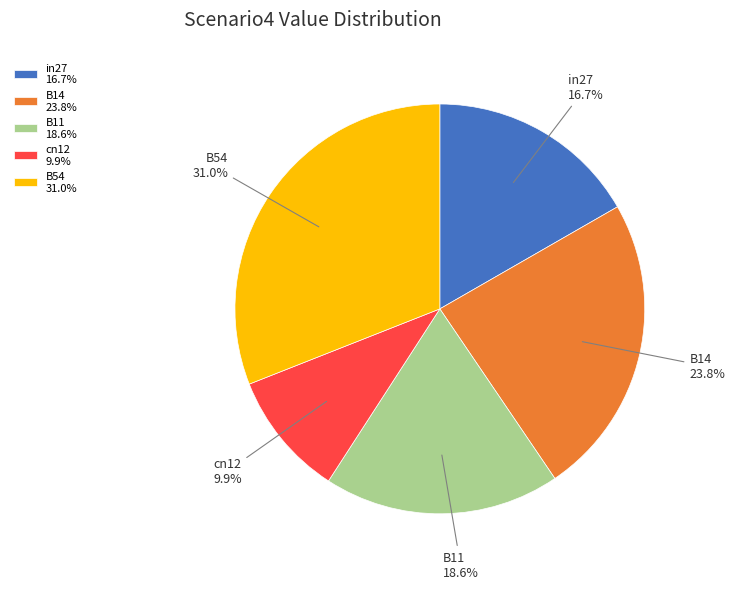

Rank the categories by value from highest to lowest.

B54, B14, B11, in27, cn12